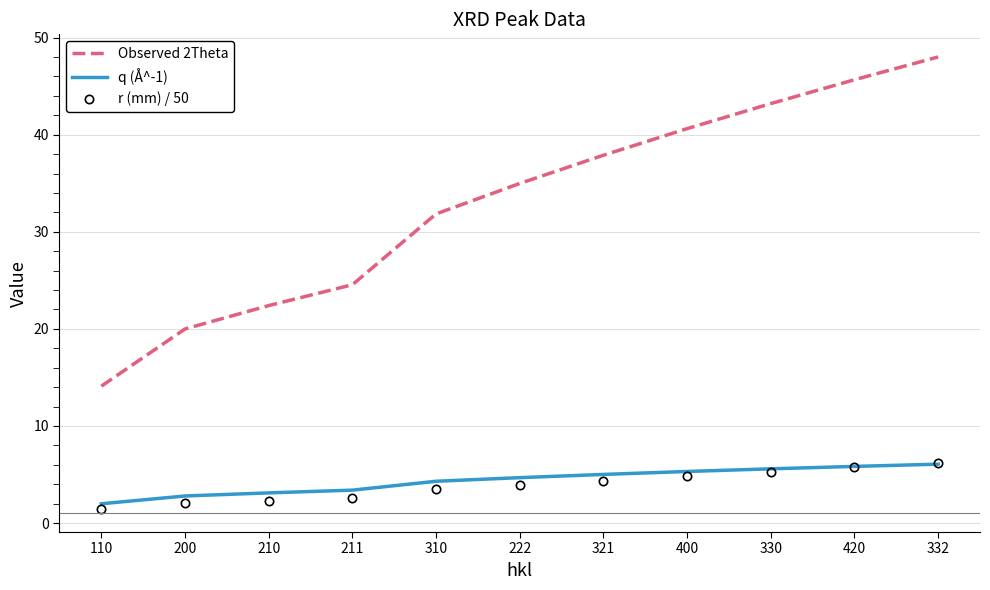

Read the q (Å^-1) value at 330.

5.6